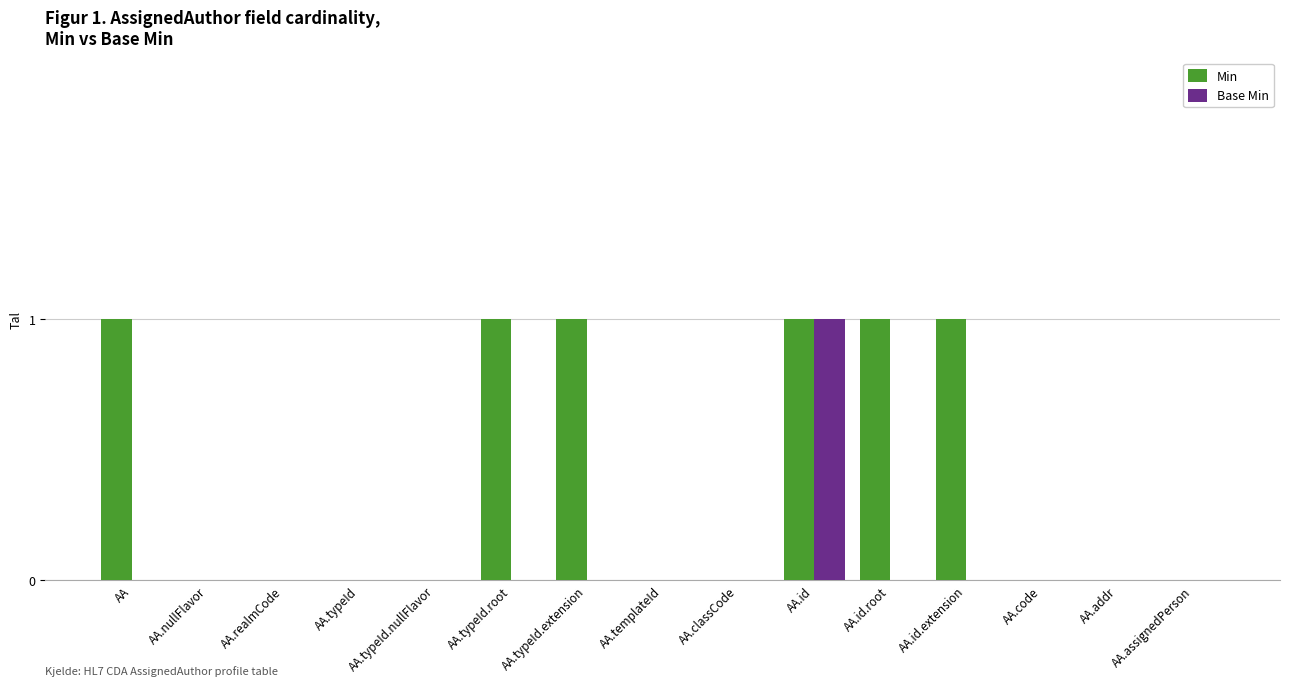

At which label does Base Min reach its peak?

AA.id